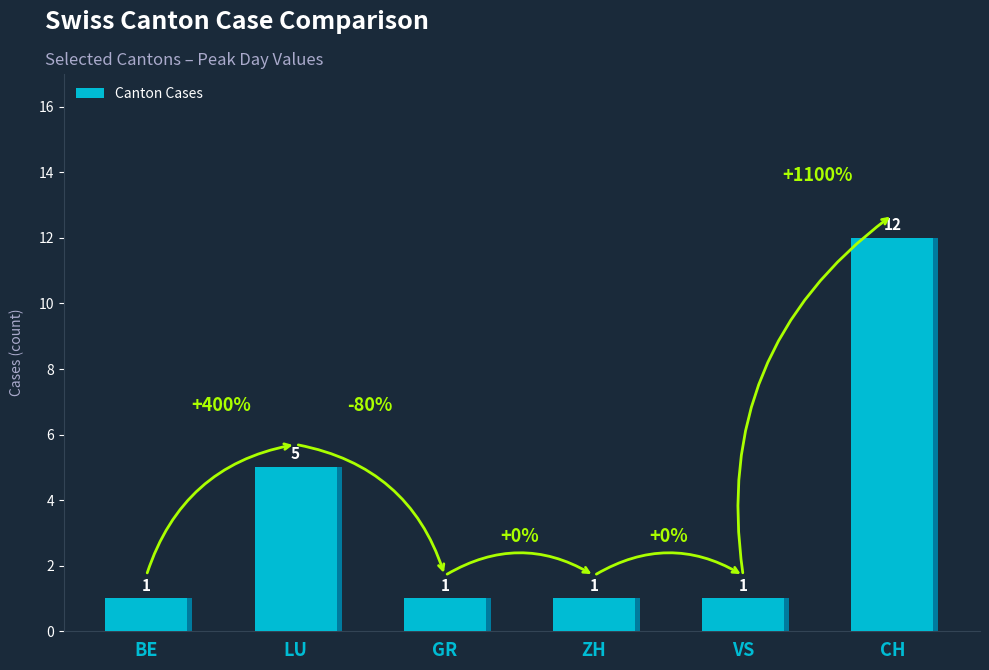

True or false: the data shows 1 at ZH.

False